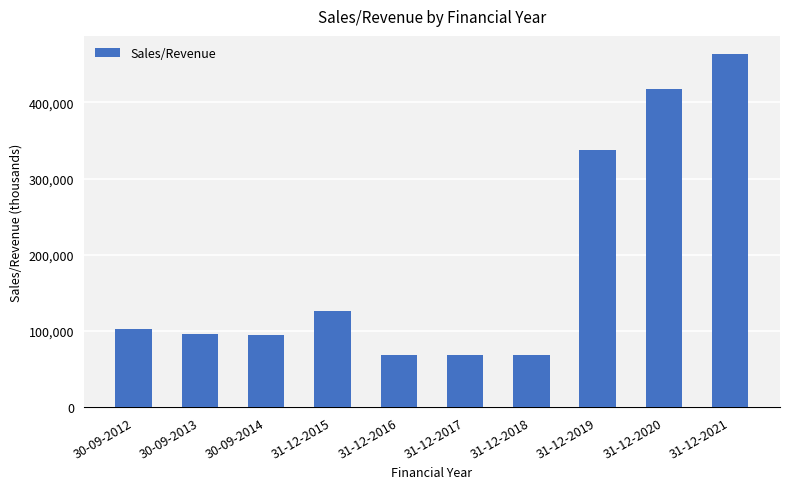

What is the label of the 8th bar from the right?

30-09-2014